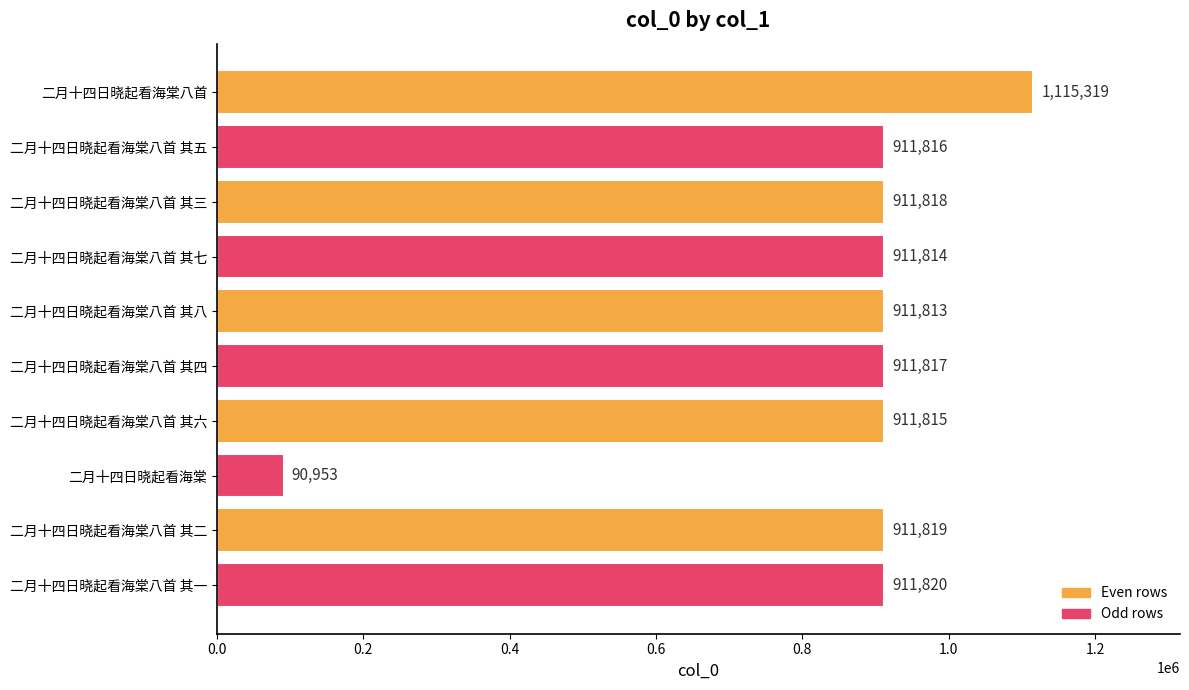

Reading bottom to top, what are all the values shown in this chart?

二月十四日晓起看海棠八首 其一=911820	二月十四日晓起看海棠八首 其二=911819	二月十四日晓起看海棠=90953	二月十四日晓起看海棠八首 其六=911815	二月十四日晓起看海棠八首 其四=911817	二月十四日晓起看海棠八首 其八=911813	二月十四日晓起看海棠八首 其七=911814	二月十四日晓起看海棠八首 其三=911818	二月十四日晓起看海棠八首 其五=911816	二月十四日晓起看海棠八首=1115319